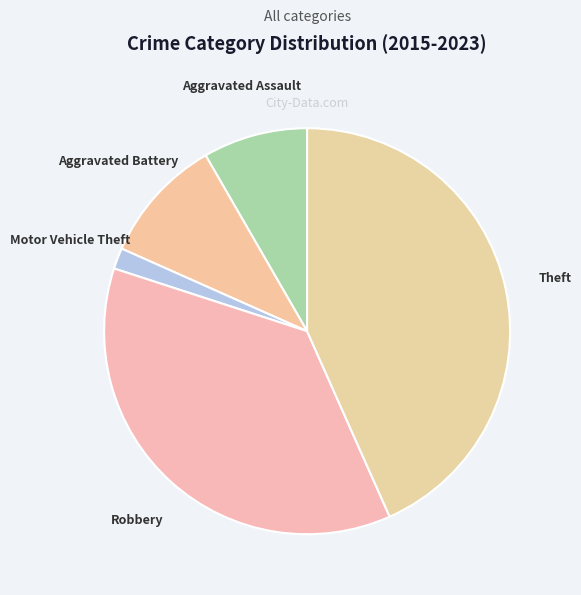

Count the number of slices in the pie.

5